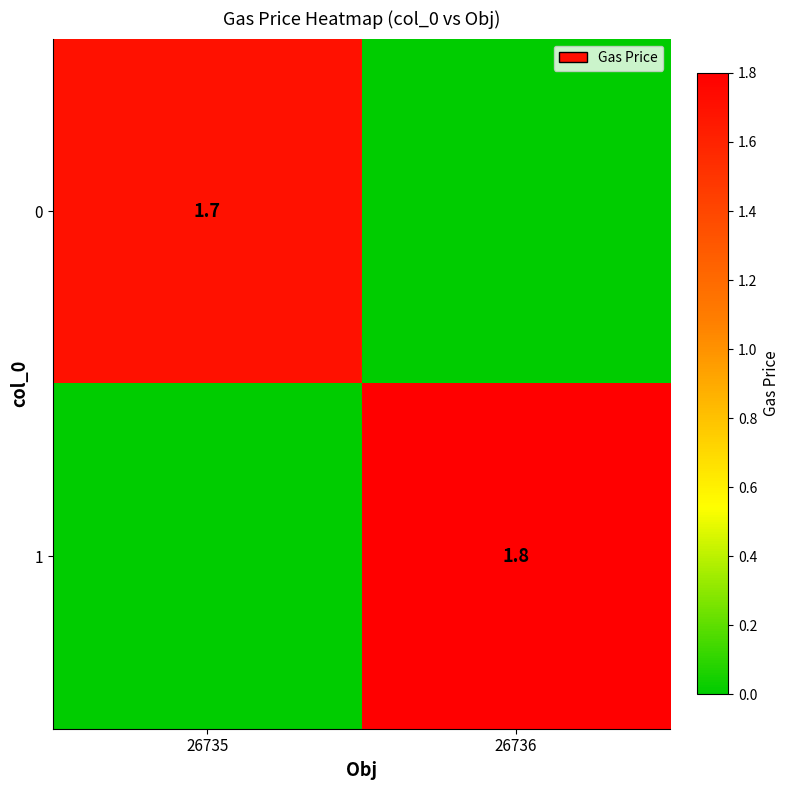

True or false: 1 has a value of 1.8 at 26736.

True